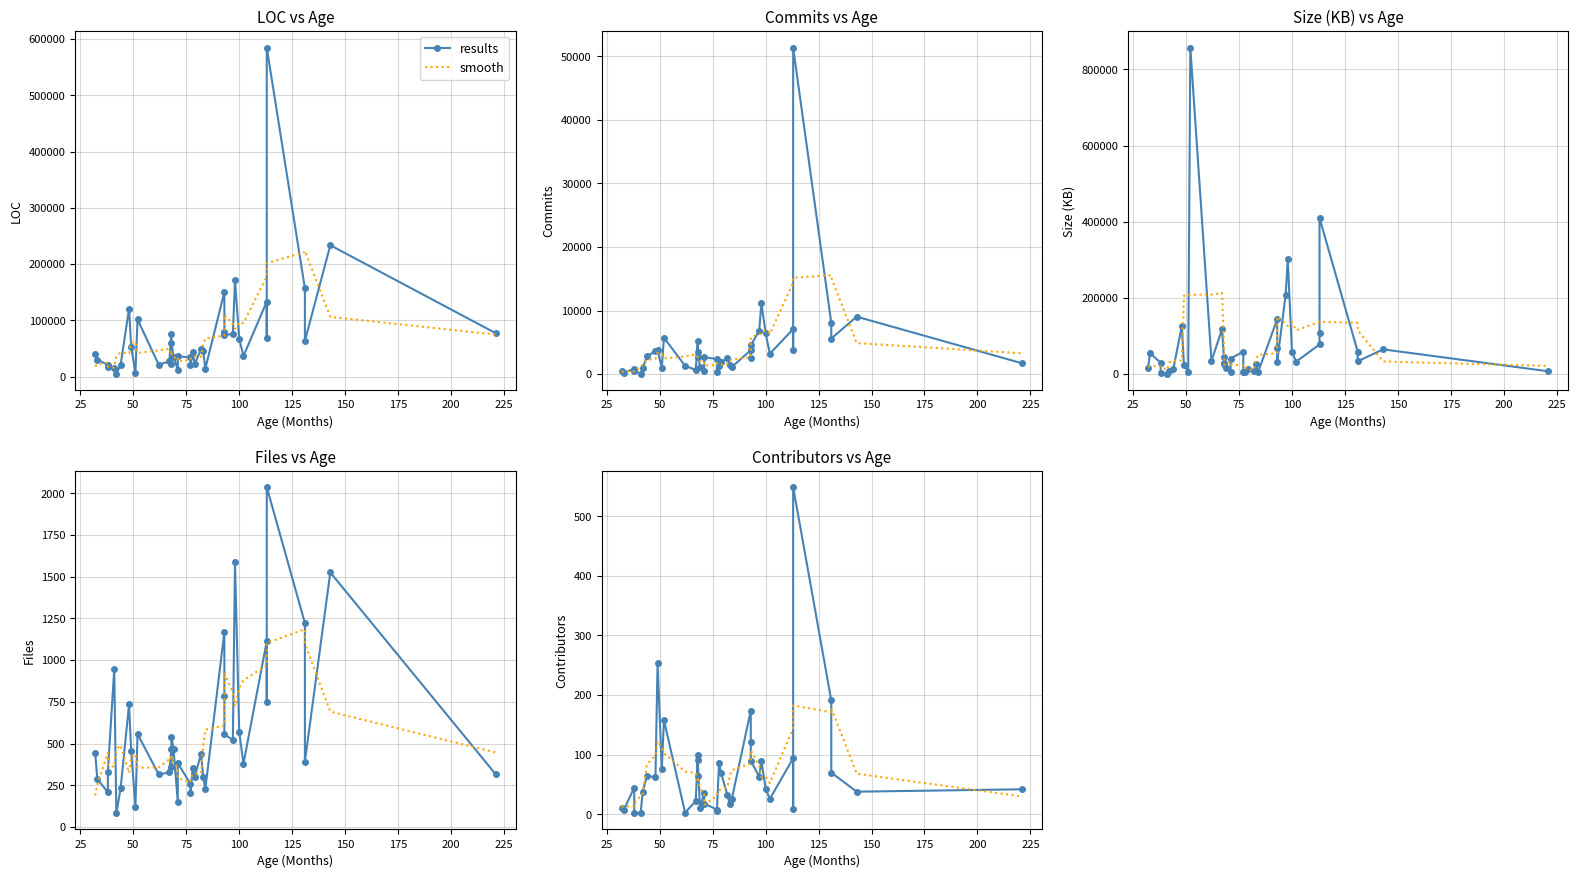

True or false: results has more than 2 points higher than both neighbors.

True